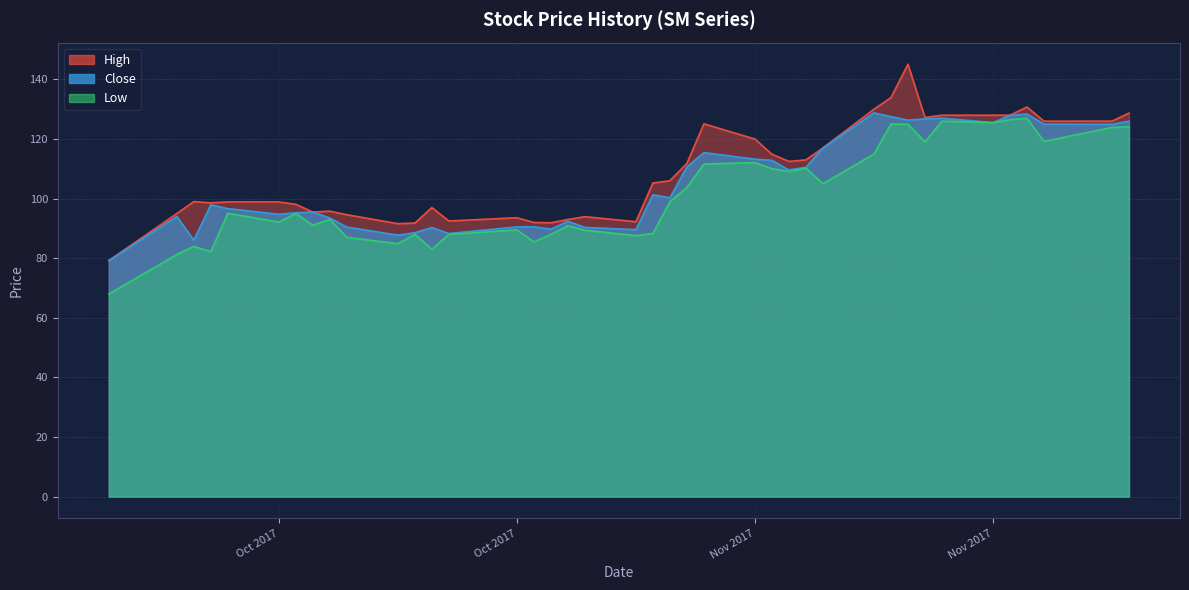

At how many categories does at least one series exceed 139?

1